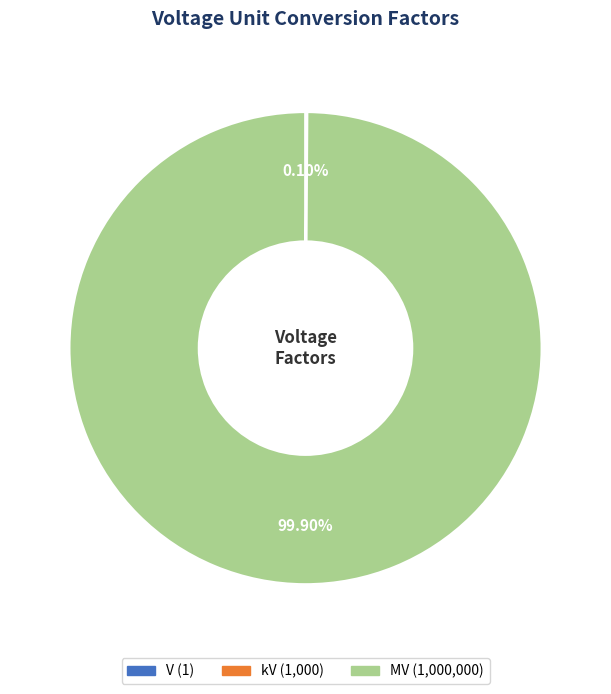

Is there a majority slice in this chart?

Yes